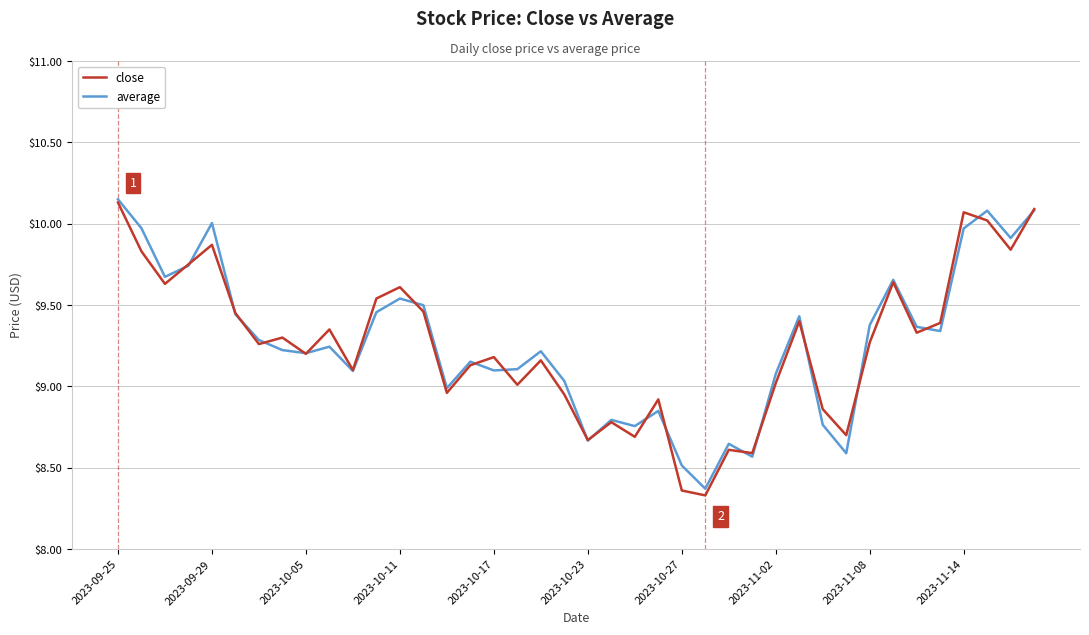

Which series has the widest spread of values?

close